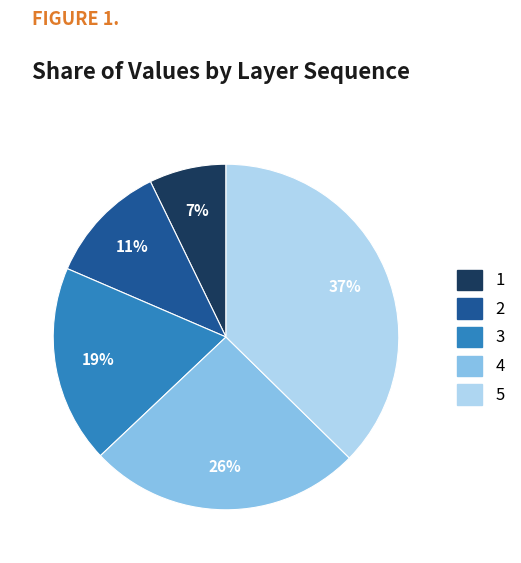

Which has a higher value, 3 or 4?

4